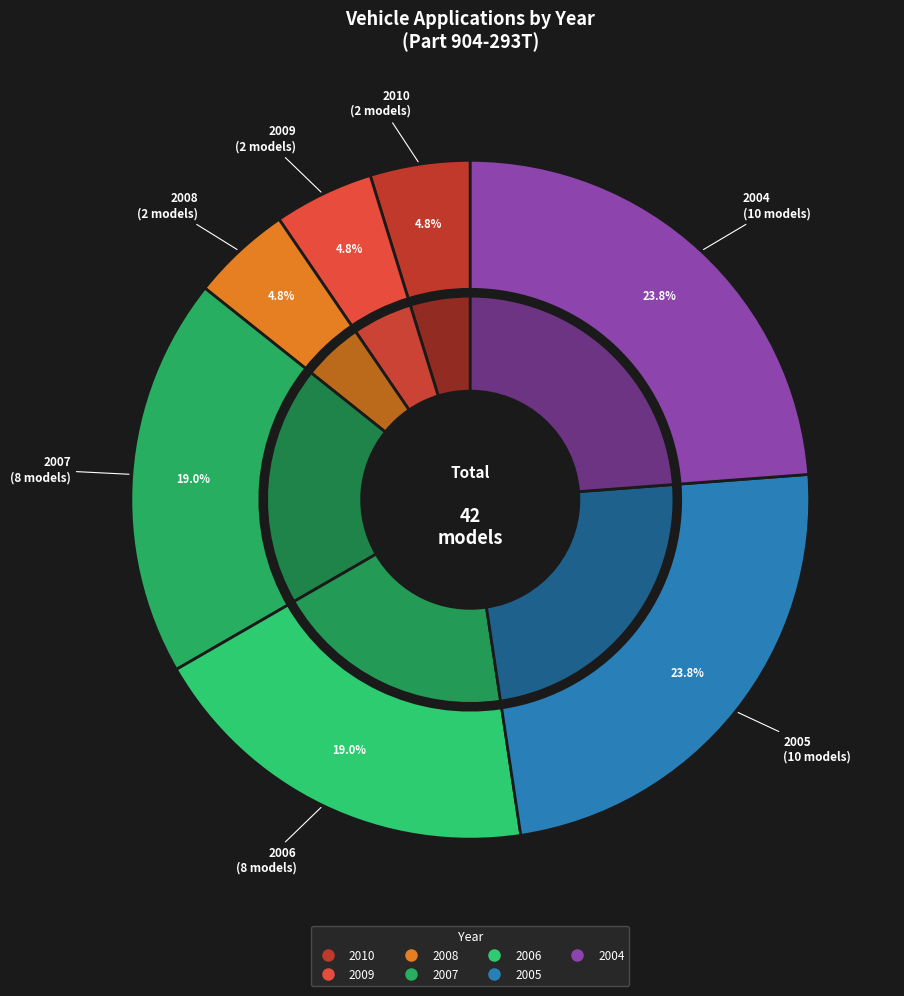

Which has a higher value, 2005 or 2004?

2005